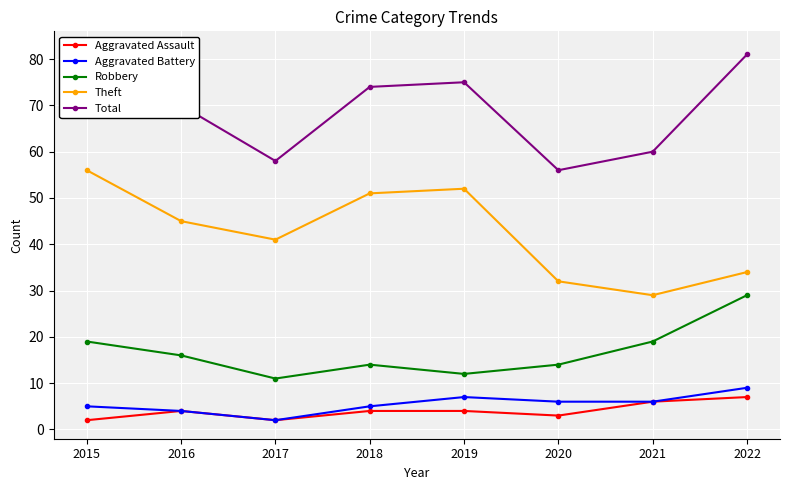

What is the difference between the Robbery values at 2016 and 2021?

3